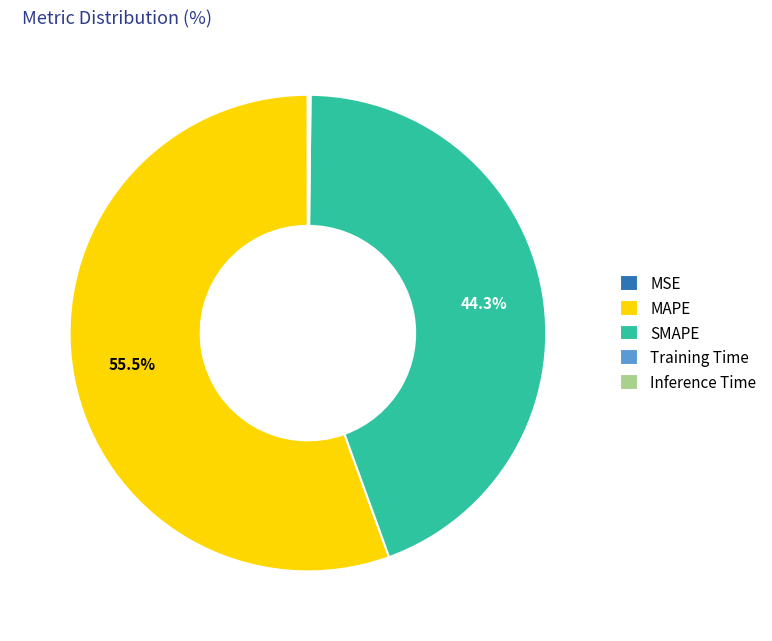

Do MAPE and SMAPE together represent more than half of the pie?

Yes